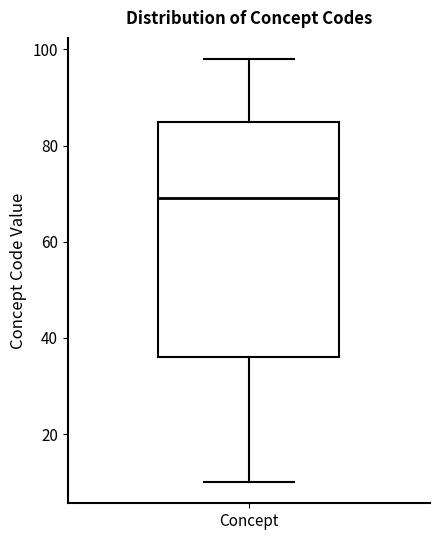

Where does the lower whisker of the box for Concept end on the y-axis? The values are not printed on the chart, so give them approximately, as read against the axis.

10